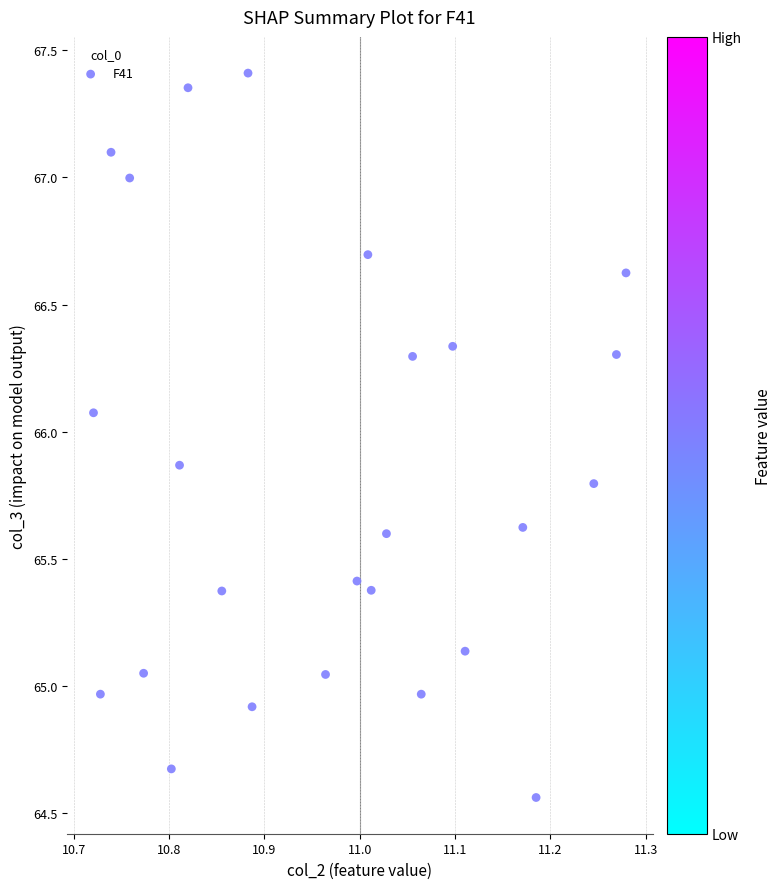

What is the range of Y values (max minus min)?

2.8